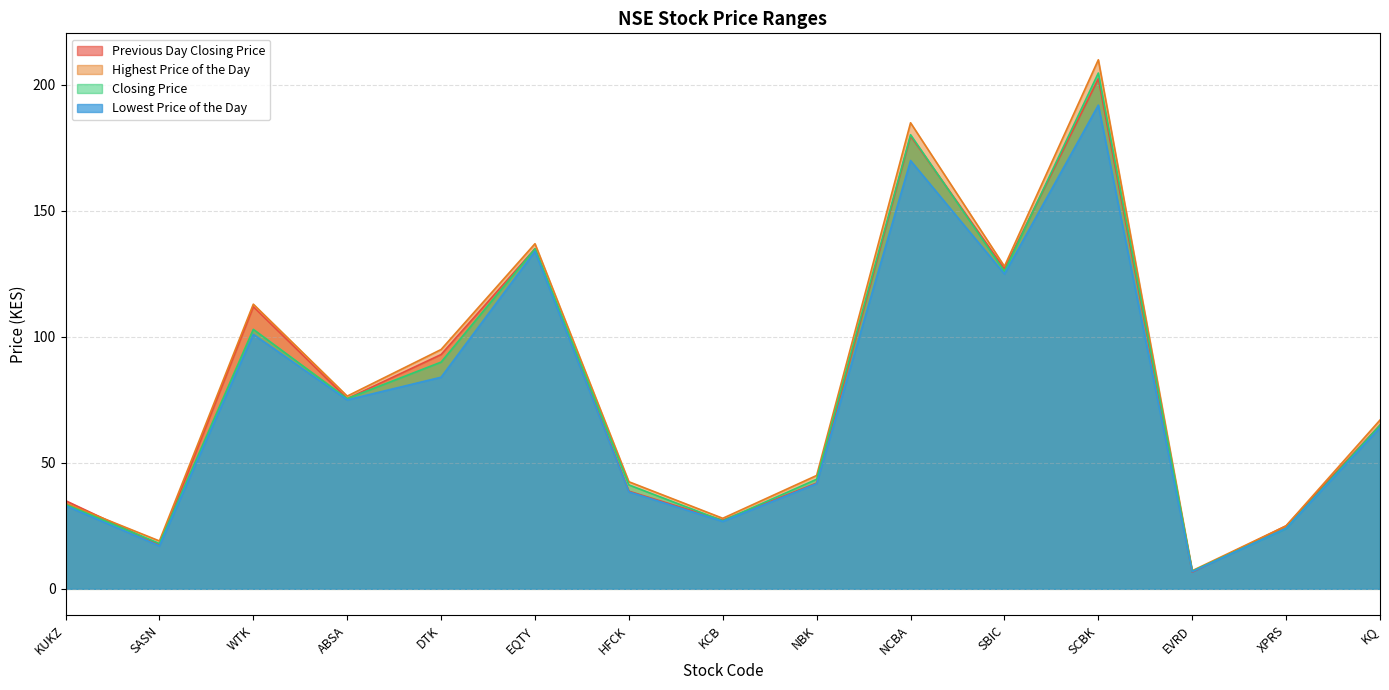

Is it true that Previous Day Closing Price equals 42.0 at NBK?

True